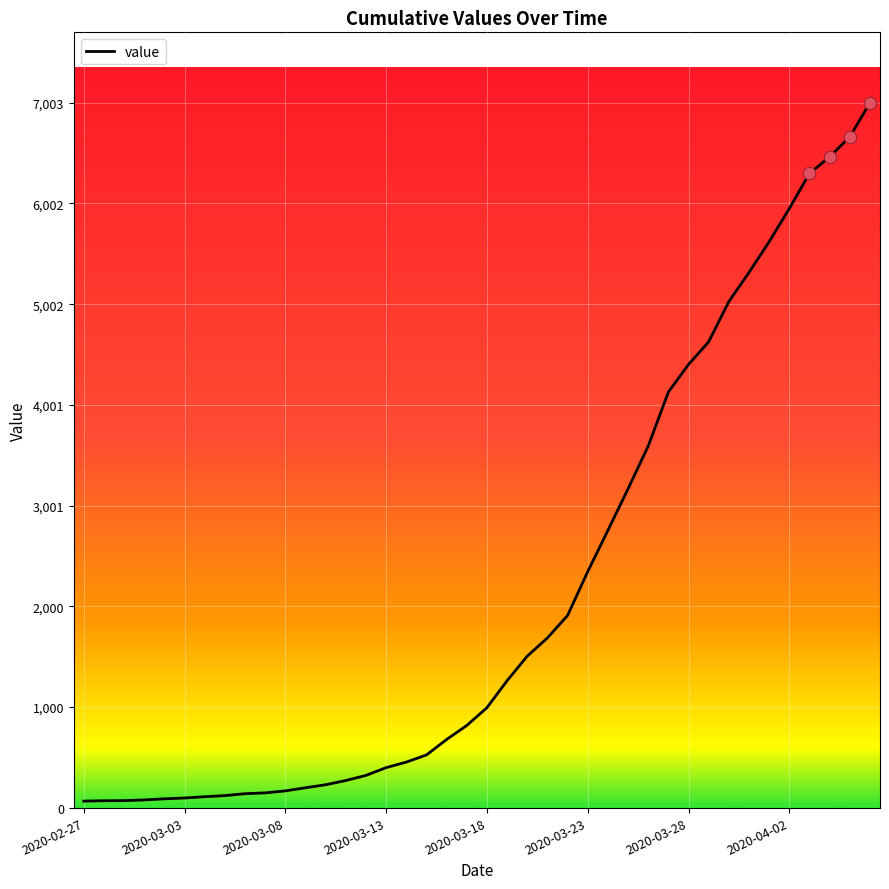

What is the maximum value shown in the chart?

7003